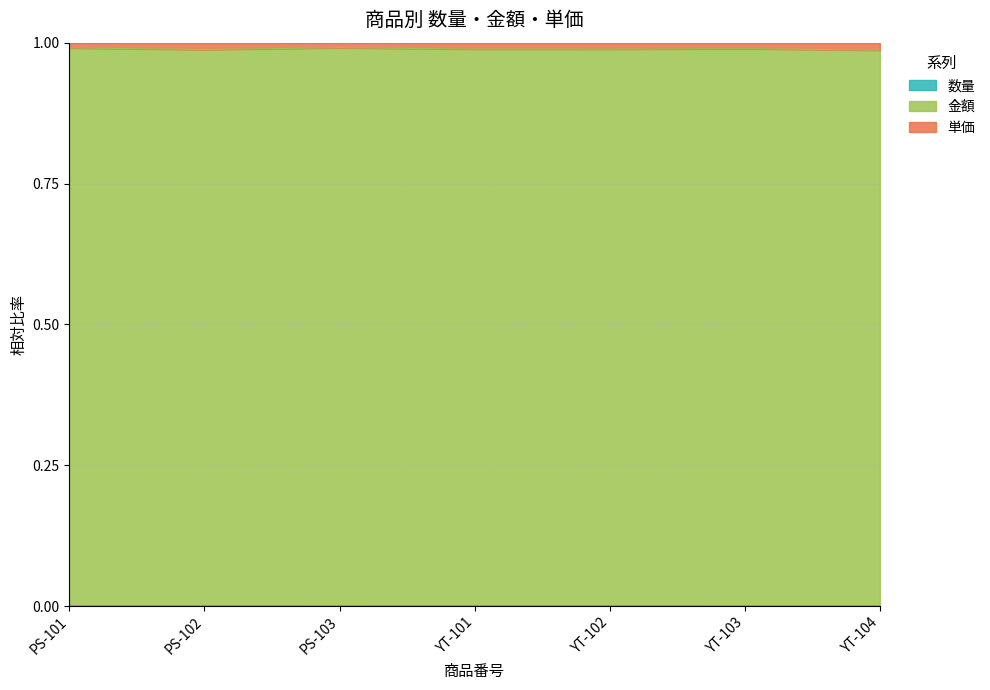

At which category does the chart reach its minimum across all series?

YT-104